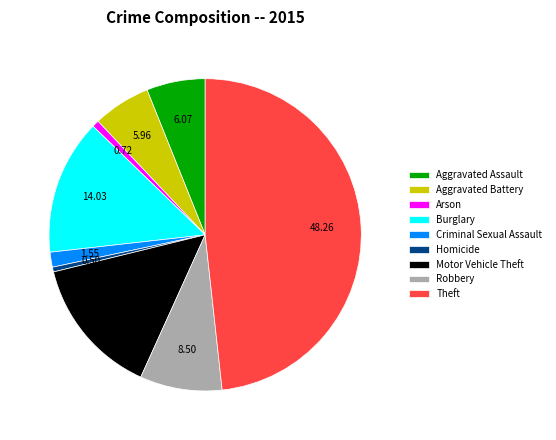

True or false: Homicide accounts for 0% of the total.

True